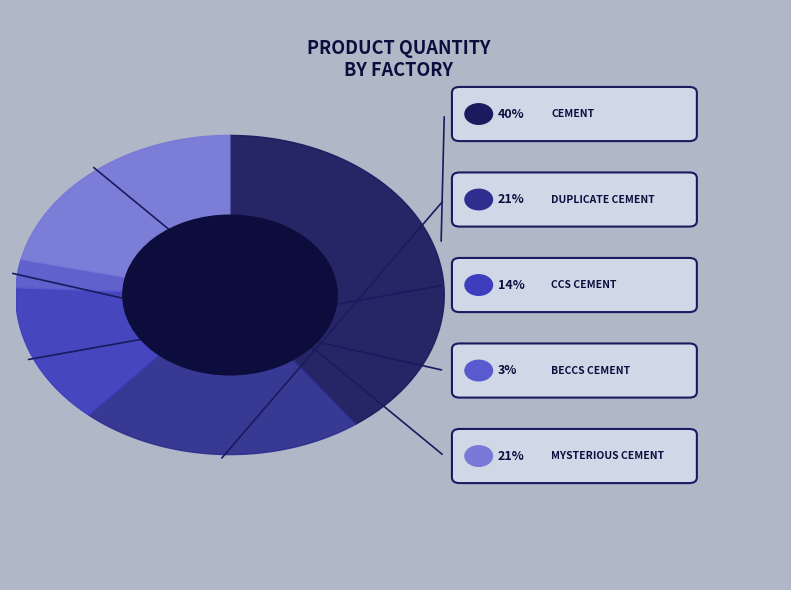

To the nearest percent, what portion does cement represent?

40%